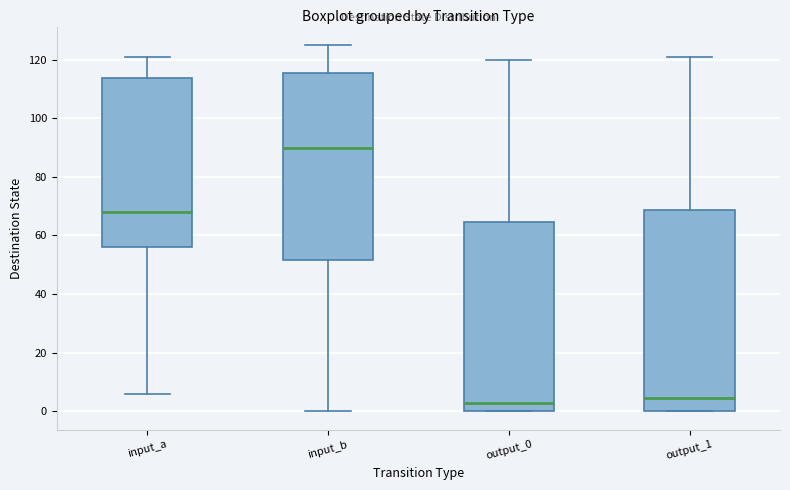

Reading left to right, read every box against the y-axis: the position of its median line, the range the box covers, and the ends of its whiskers. The values are not printed on the chart, so give them approximately, as read against the axis.

input_a: median 68, box 56 to 114, whiskers 6 to 122
input_b: median 90, box 52 to 116, whiskers 0 to 126
output_0: median 4, box 0 to 64, whiskers 0 to 120
output_1: median 4, box 0 to 68, whiskers 0 to 122